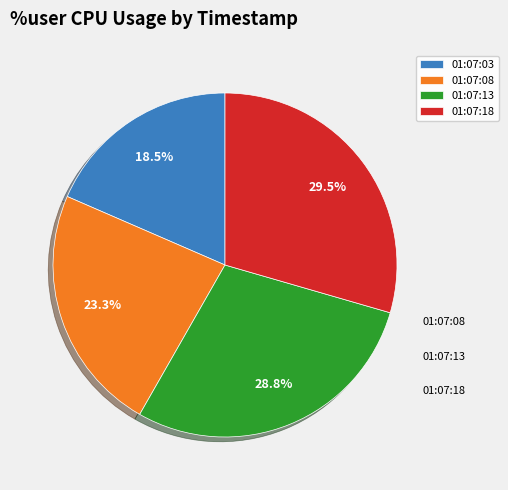

Rank the categories by value from highest to lowest.

01:07:18, 01:07:13, 01:07:08, 01:07:03